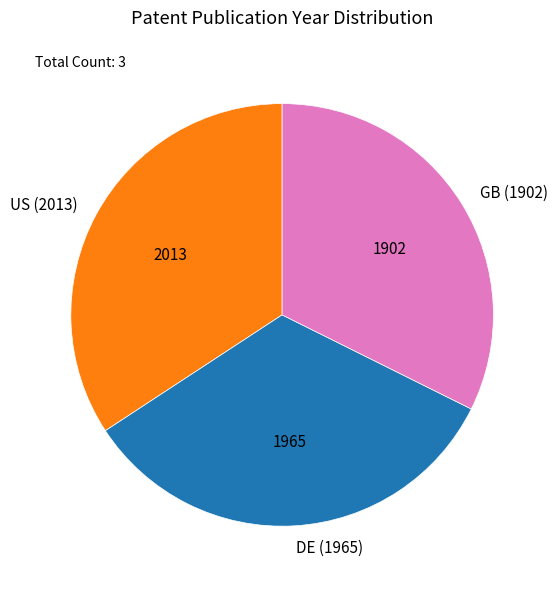

What is the largest slice in the pie chart?

US (2013)